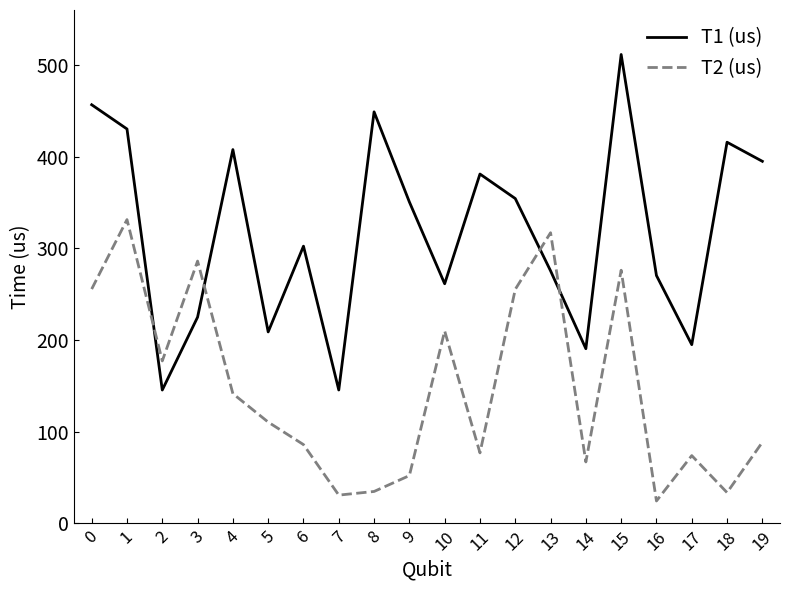

How many distinct data groups are displayed?

2